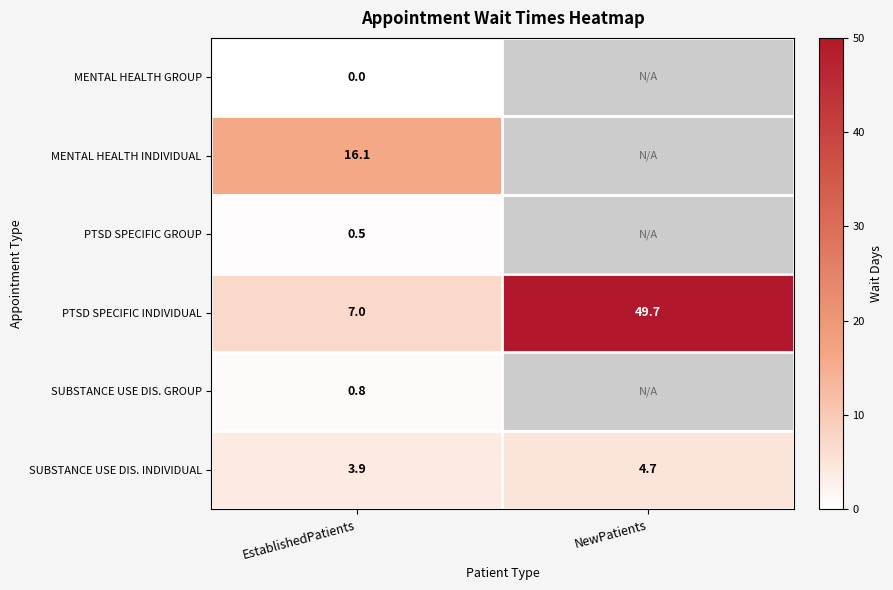

Is it true that PTSD SPECIFIC GROUP equals 0.5 at EstablishedPatients?

True